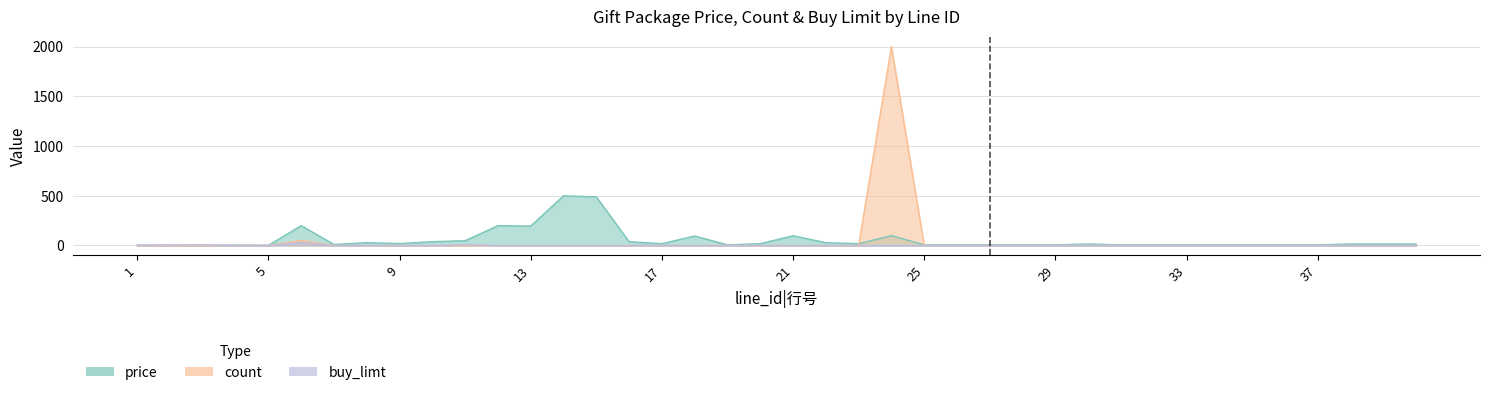

Read the buy_limt value at 2, to the nearest 5.

5